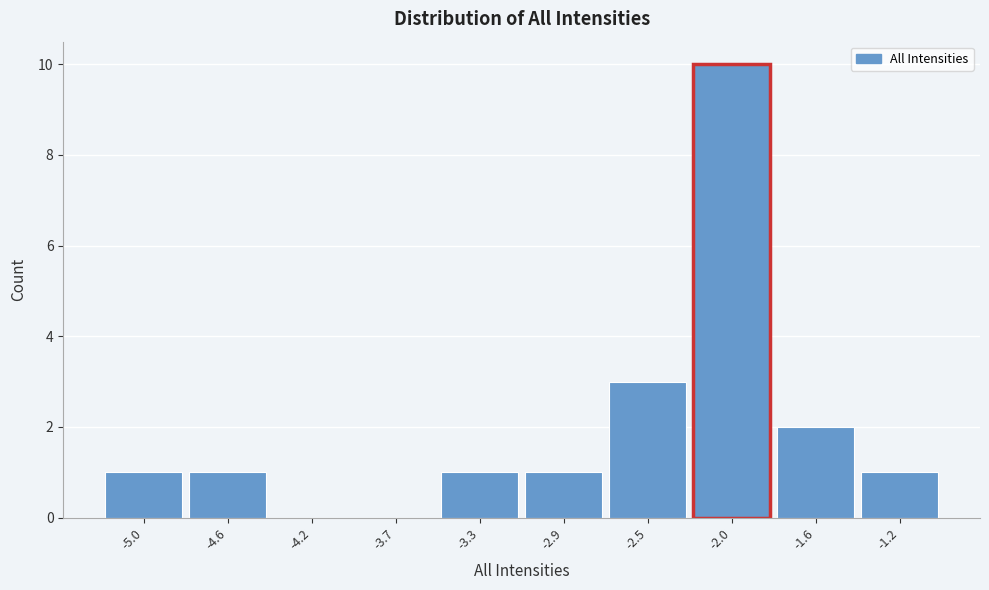

How tall is the bar that spans -2.67 to -2.24 on the x-axis? Neither the bar edges nor the heights are printed on the chart, so give them approximately, as read against the axes.

3